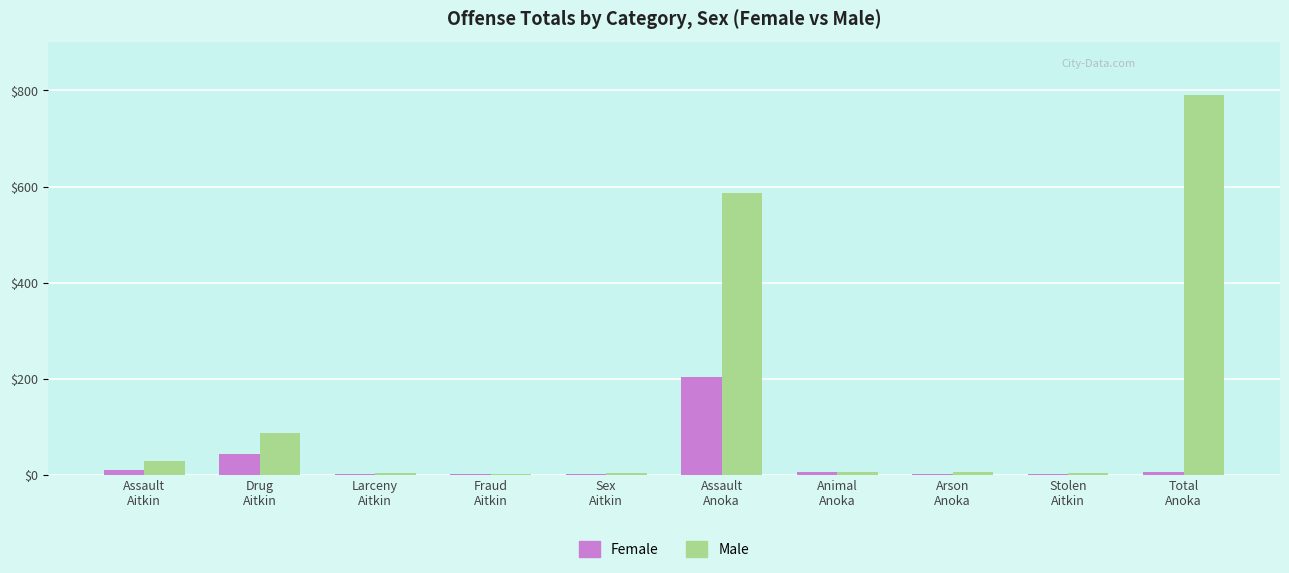

The Female series shows 77 at Drug
Aitkin. True or false?

False